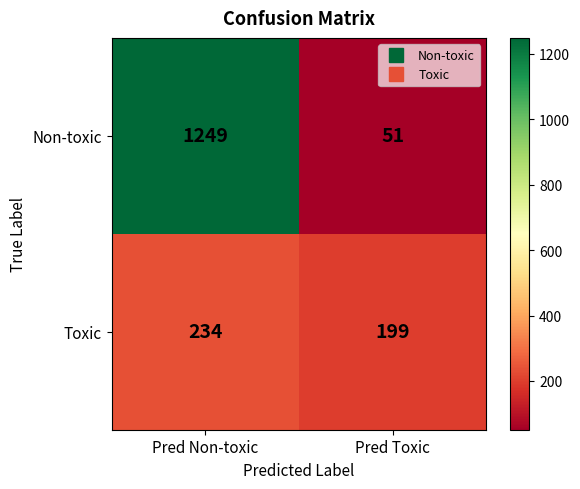

Rank the series by their average value, from highest to lowest.

Non-toxic, Toxic